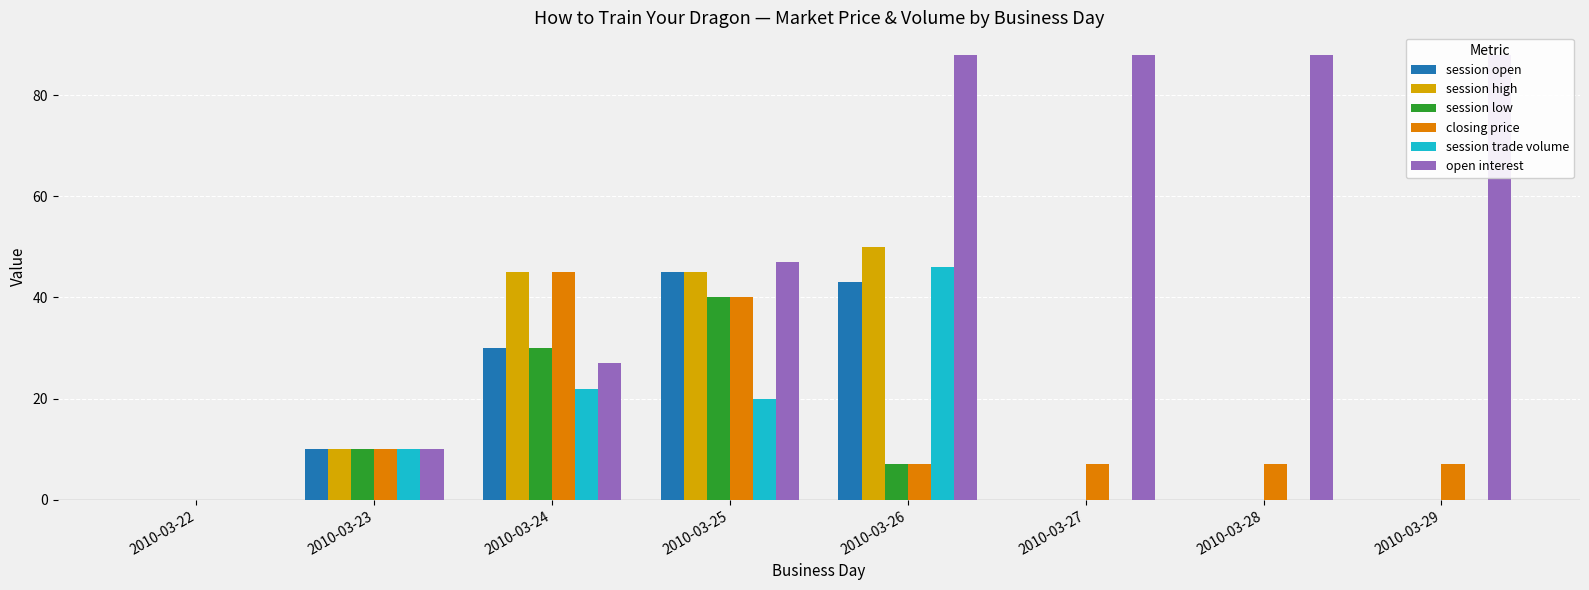

How many bars are there in total?

48